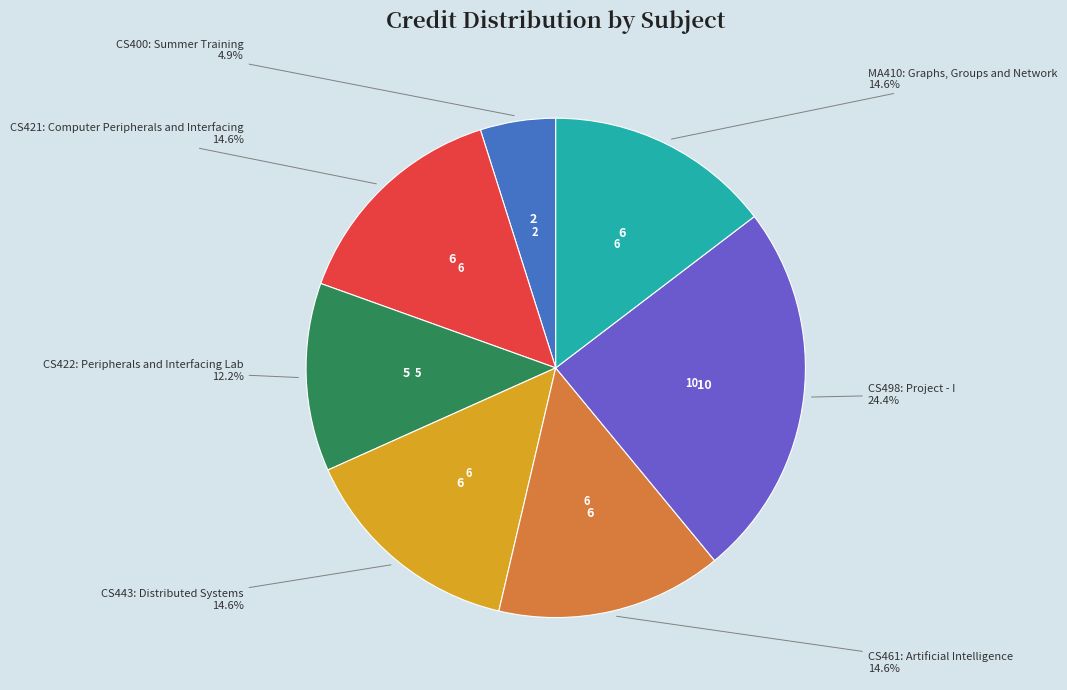

Count the number of slices in the pie.

7